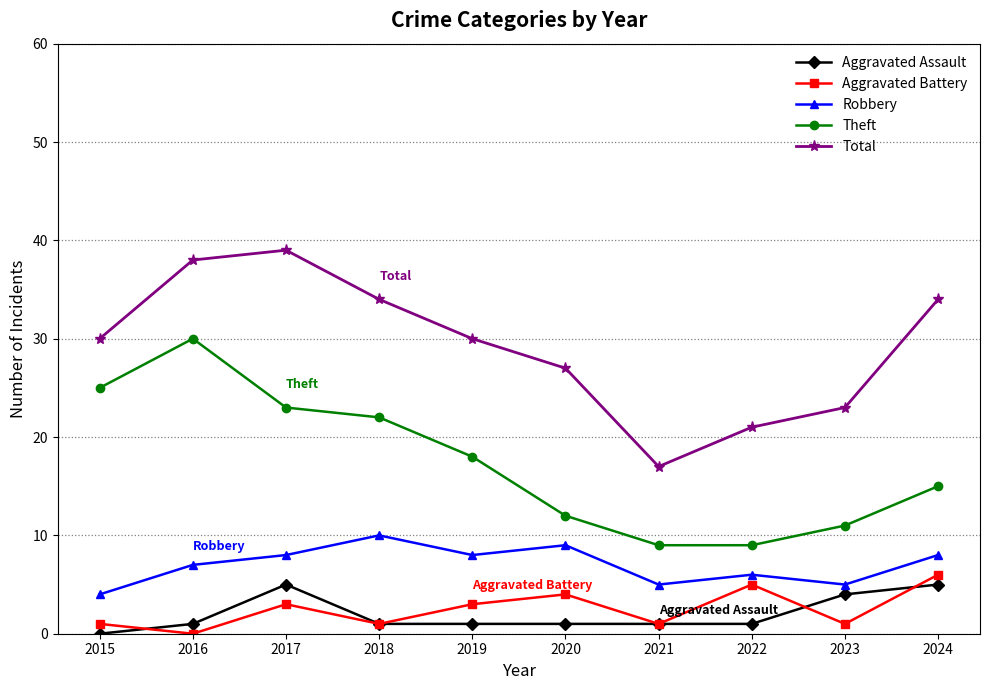

The value of Aggravated Assault at 2024 is 5. True or false?

True